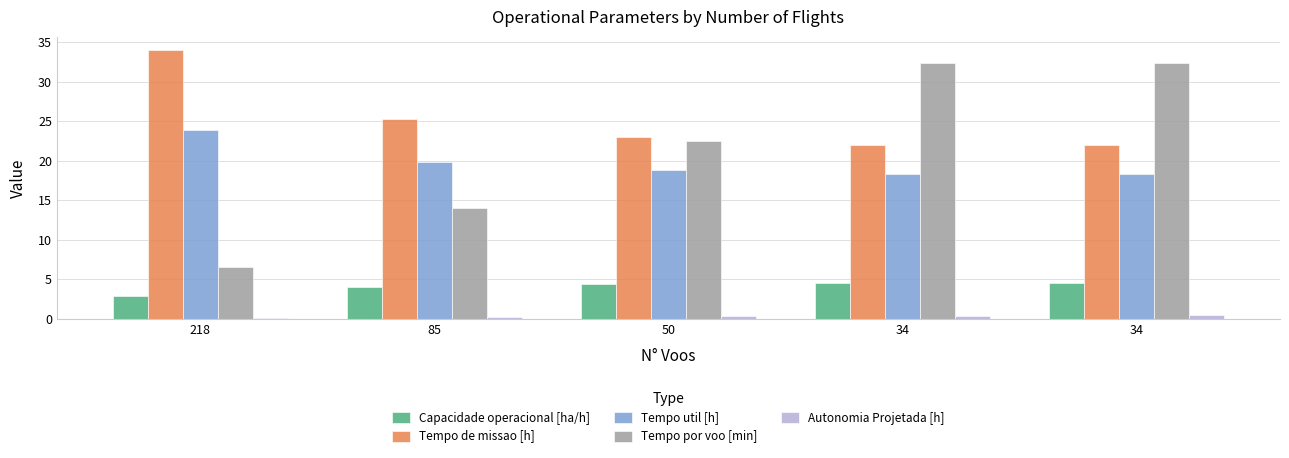

What are all the series names shown in the legend?

Capacidade operacional [ha/h], Tempo de missao [h], Tempo util [h], Tempo por voo [min], Autonomia Projetada [h]